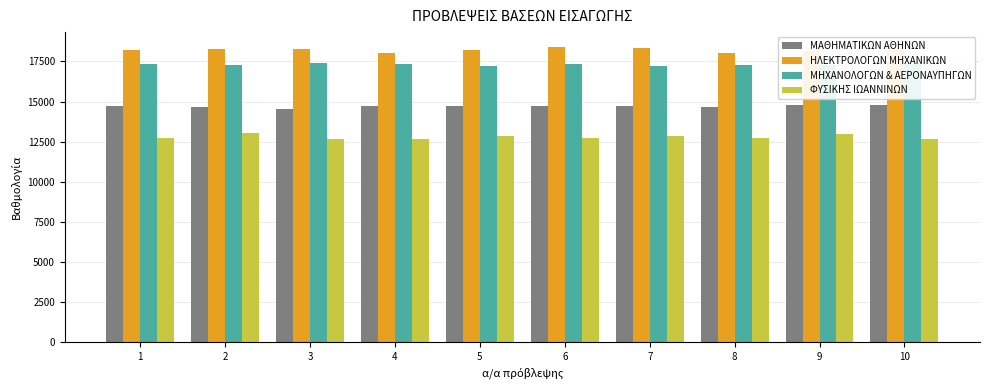

Rank the series by their average value, from highest to lowest.

ΗΛΕΚΤΡΟΛΟΓΩΝ ΜΗΧΑΝΙΚΩΝ, ΜΗΧΑΝΟΛΟΓΩΝ & ΑΕΡΟΝΑΥΠΗΓΩΝ, ΜΑΘΗΜΑΤΙΚΩΝ ΑΘΗΝΩΝ, ΦΥΣΙΚΗΣ ΙΩΑΝΝΙΝΩΝ